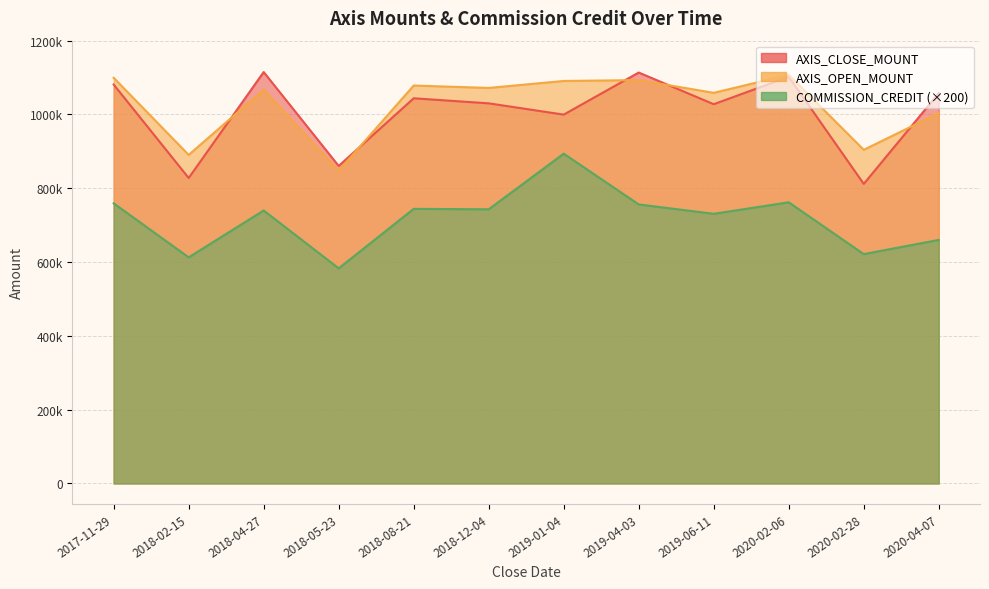

What is the highest value of the AXIS_OPEN_MOUNT series?

1107510